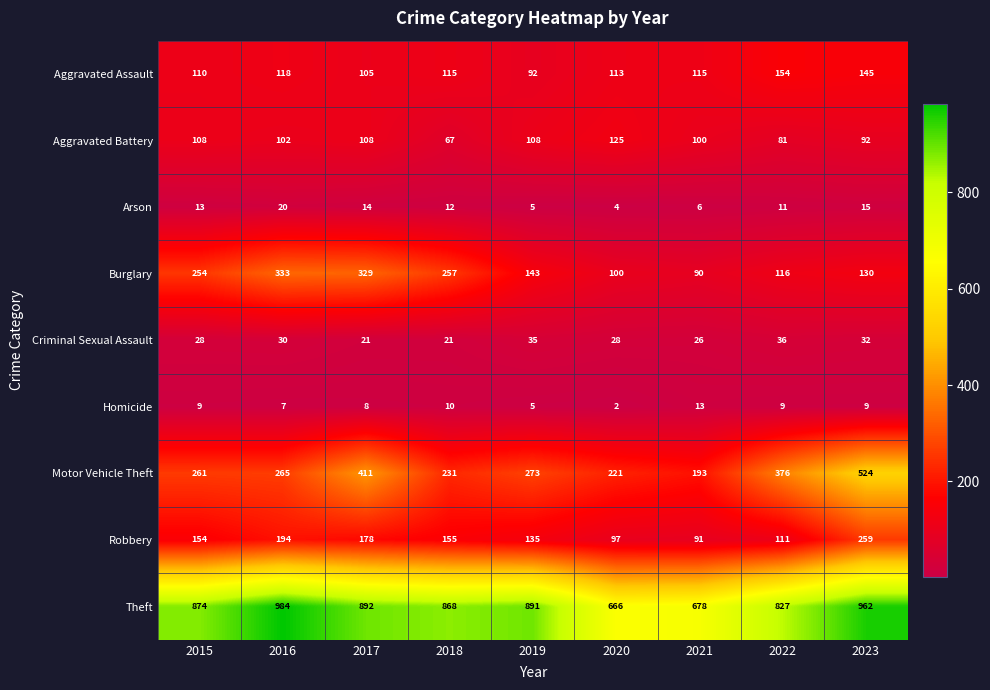

Which label corresponds to the largest value in the chart?

2016